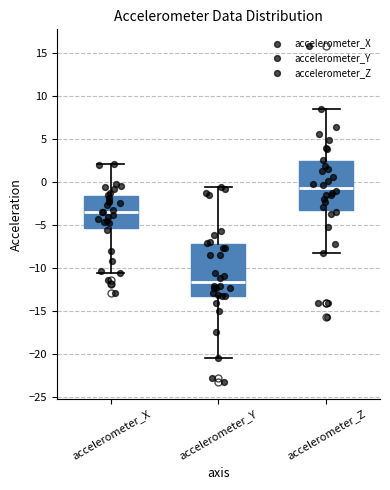

Which box's median line is the lowest?

accelerometer_Y